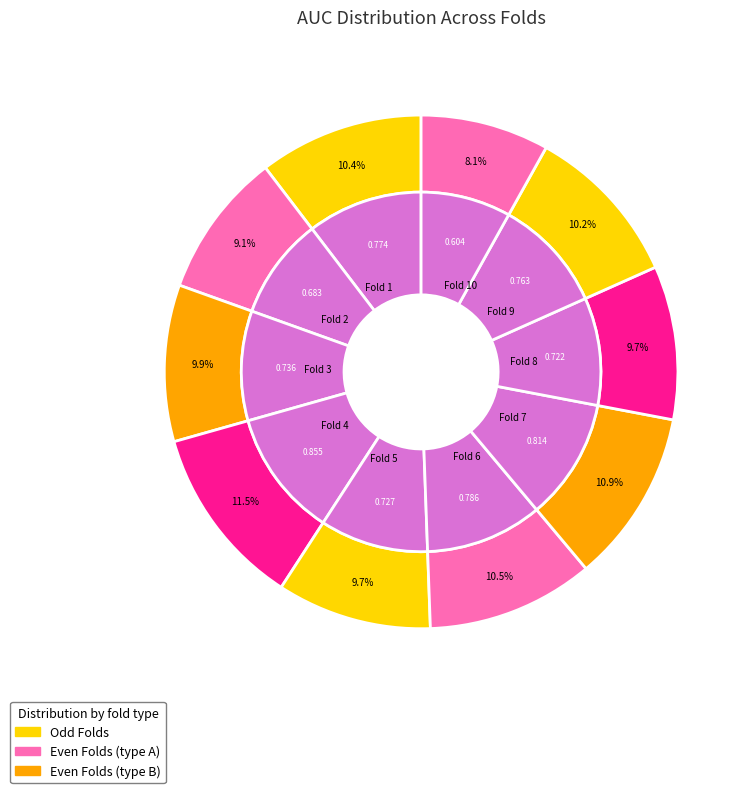

Which has a higher value, 9 or 5?

9